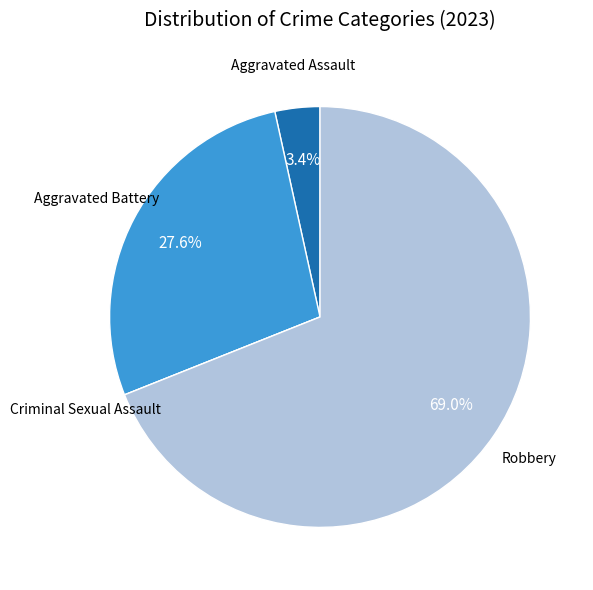

Is there a majority slice in this chart?

Yes